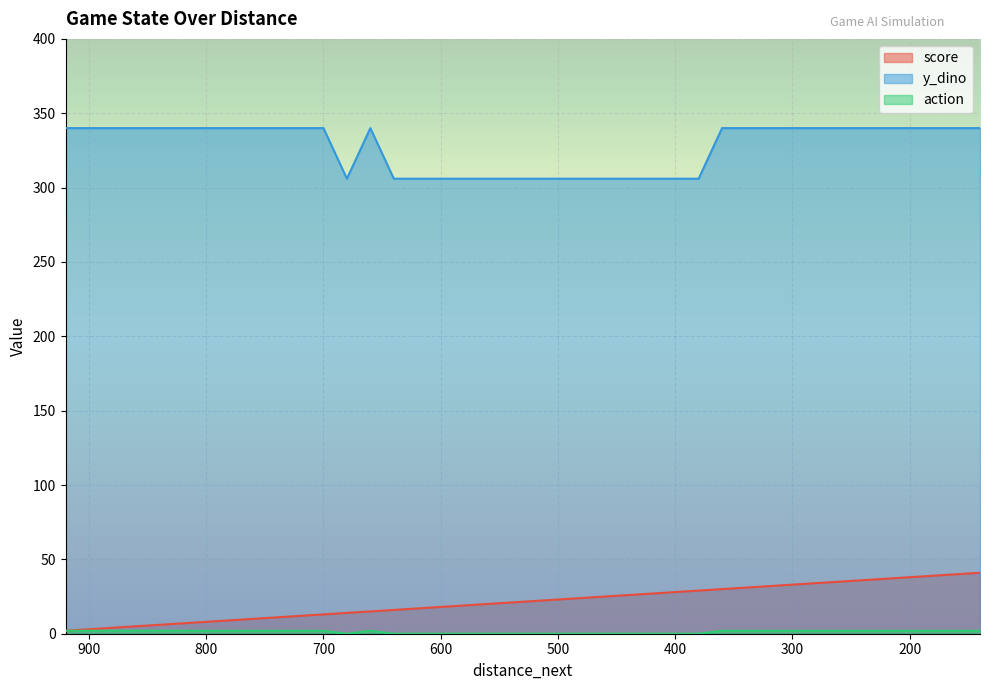

What is the maximum value shown in the chart?

340